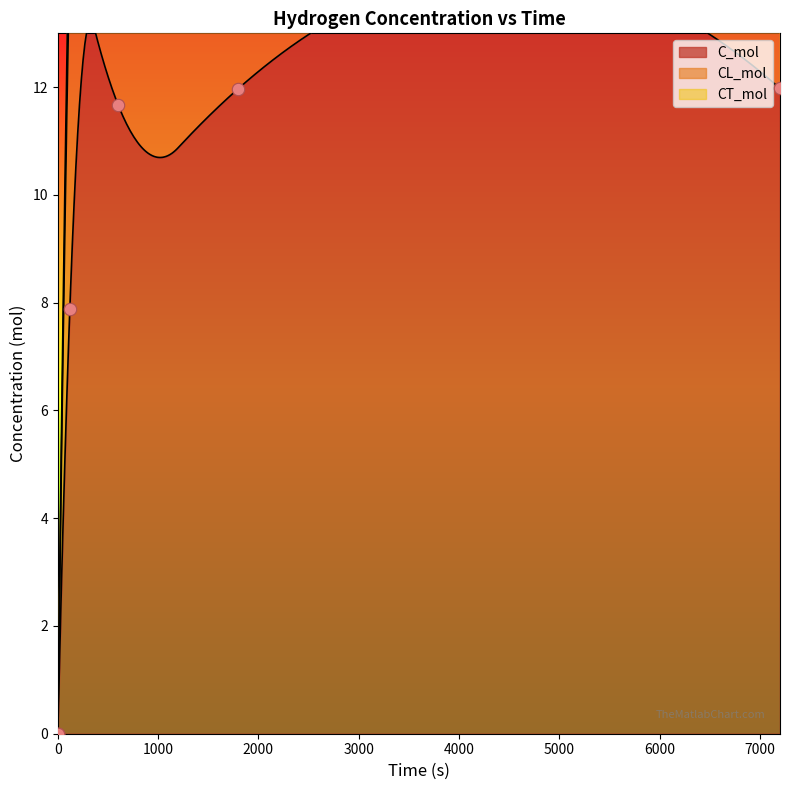

Which series has the largest Y range (max minus min)?

CT_mol